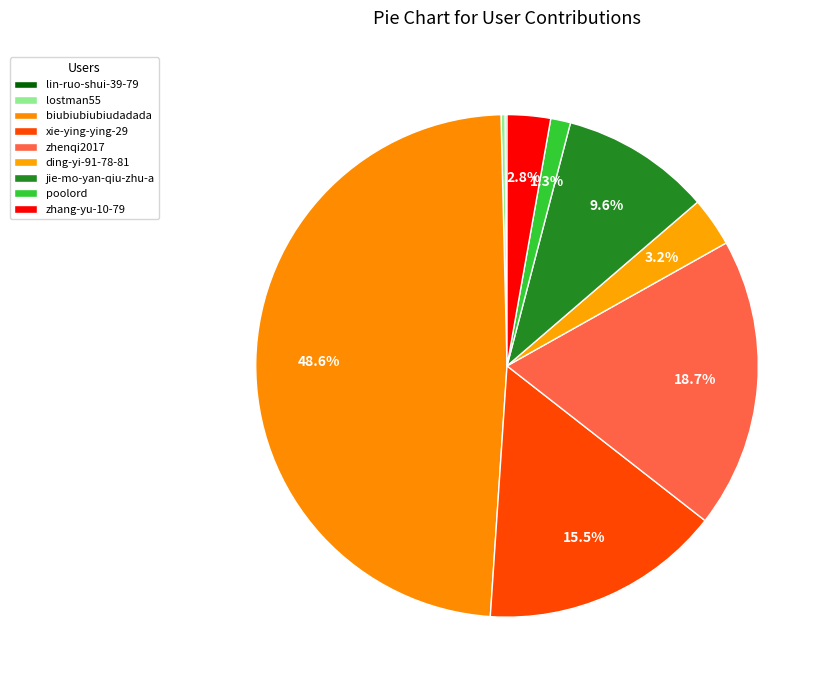

Is lin-ruo-shui-39-79 the majority of the pie?

No